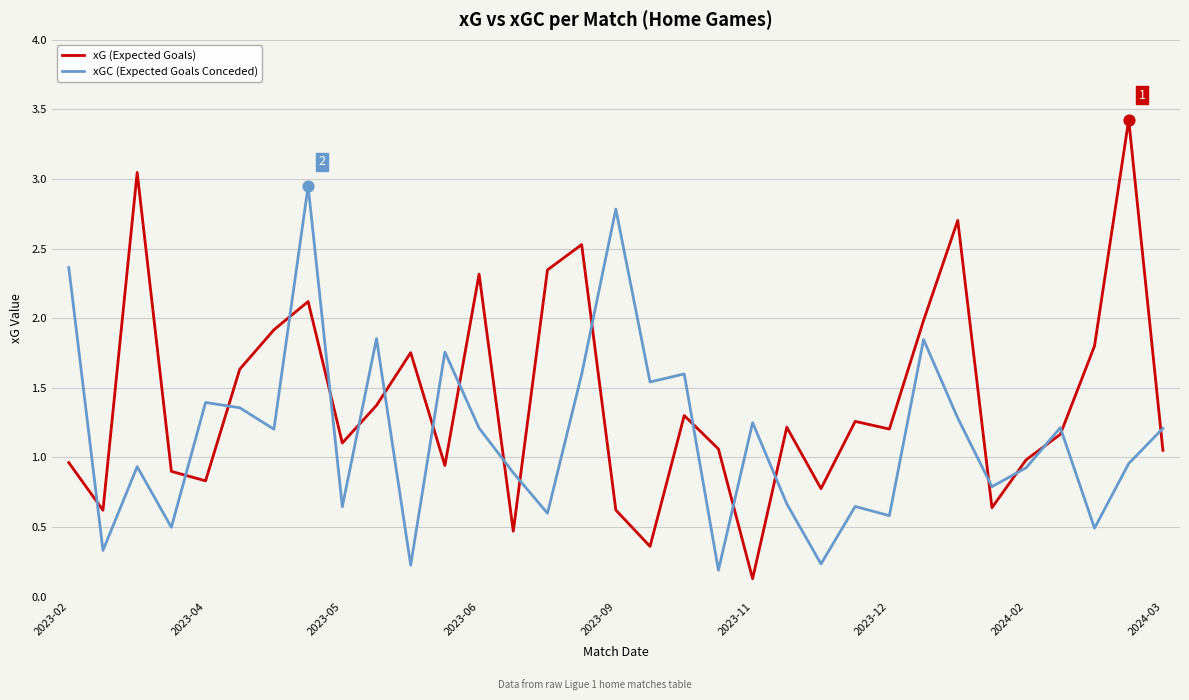

Which series has the largest total across all categories?

xG (Expected Goals)